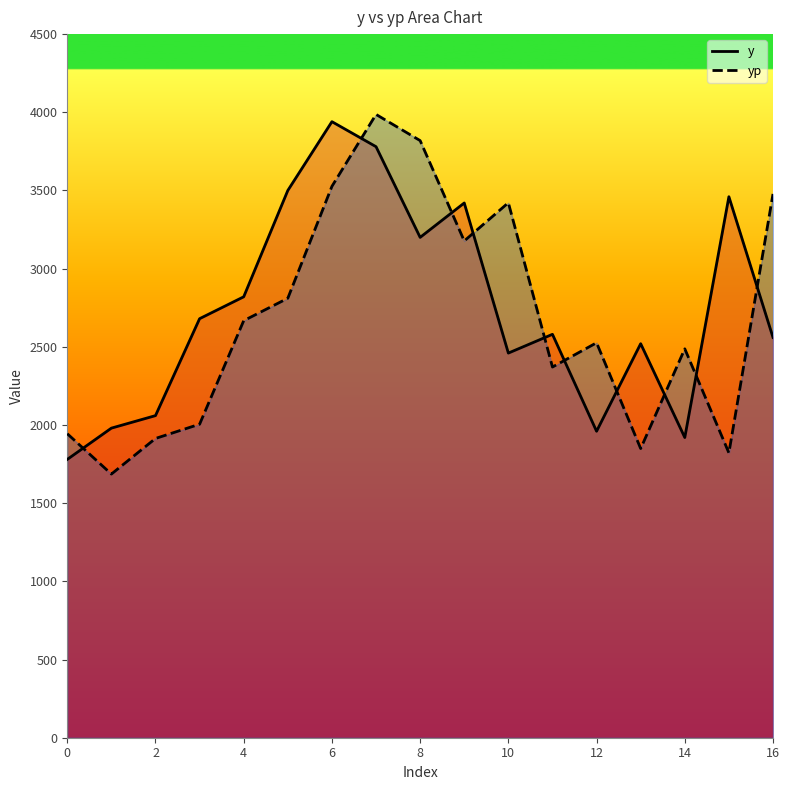

How many interior local peaks does the y series have?

5